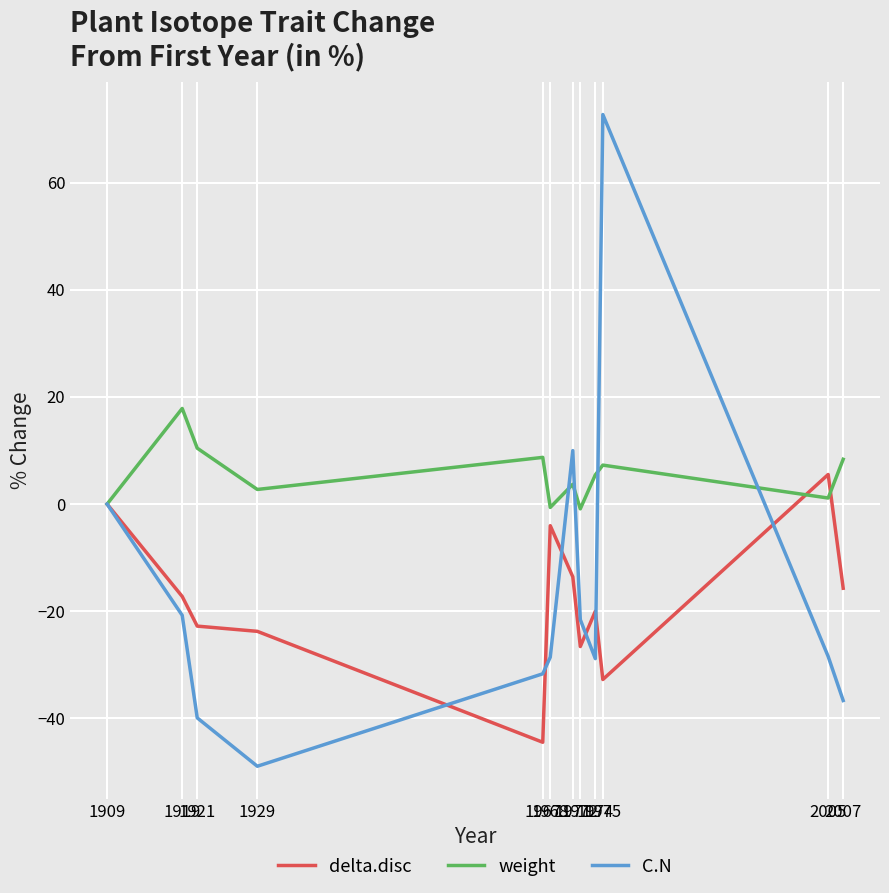

What is the smallest value displayed?

-48.9